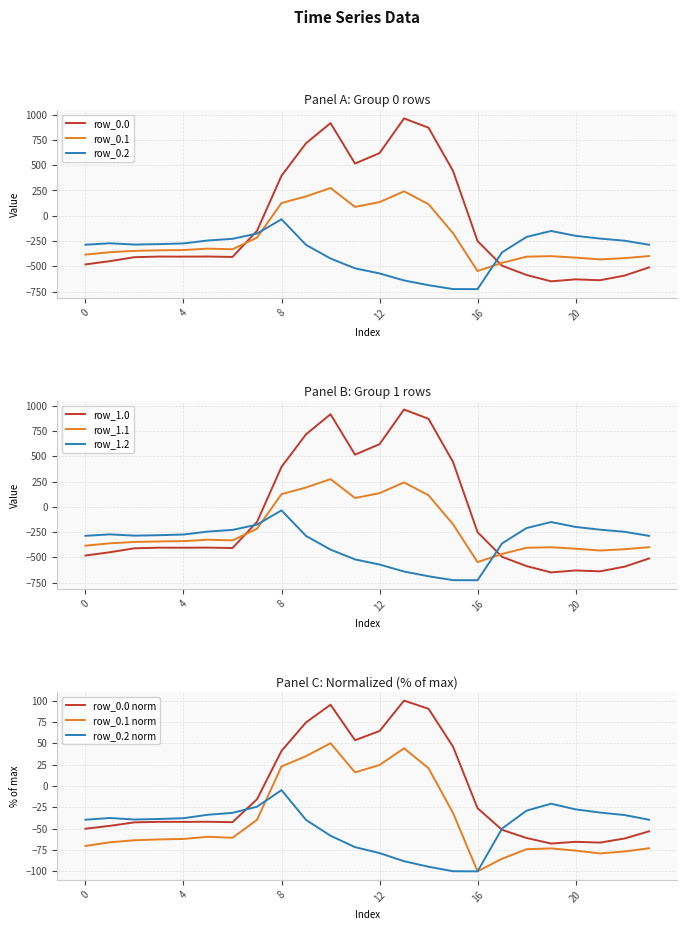

Which series changed the most between 13 and 19?

row_0.0